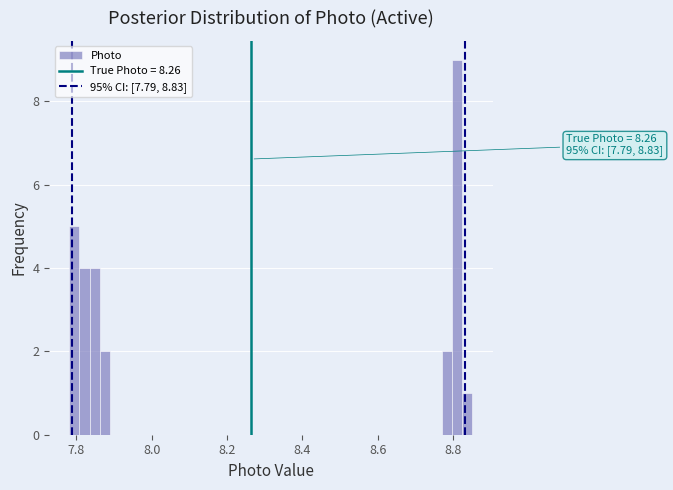

Read against the x-axis, roughly where is the centre of the tallest bar?

8.82